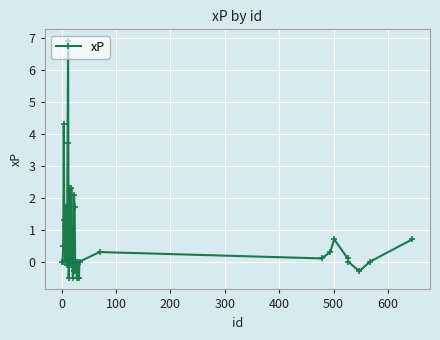

What is the value of the 40th point from the left?

0.7